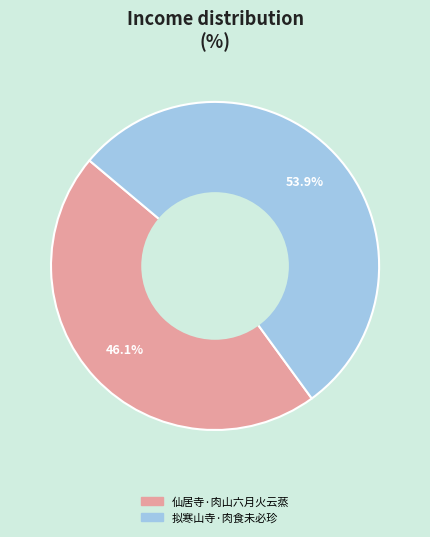

How many segments does this pie chart have?

2